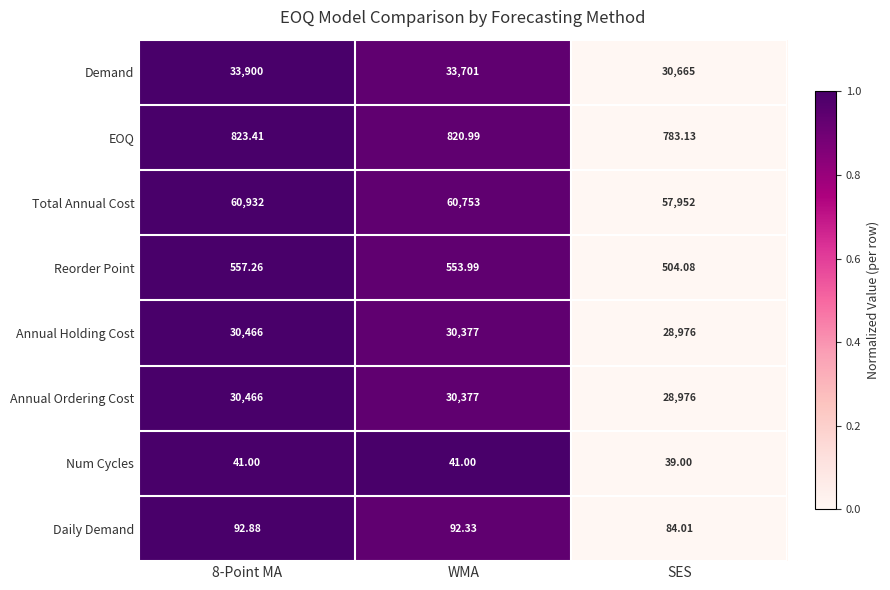

Which category has the lowest value across all series?

SES